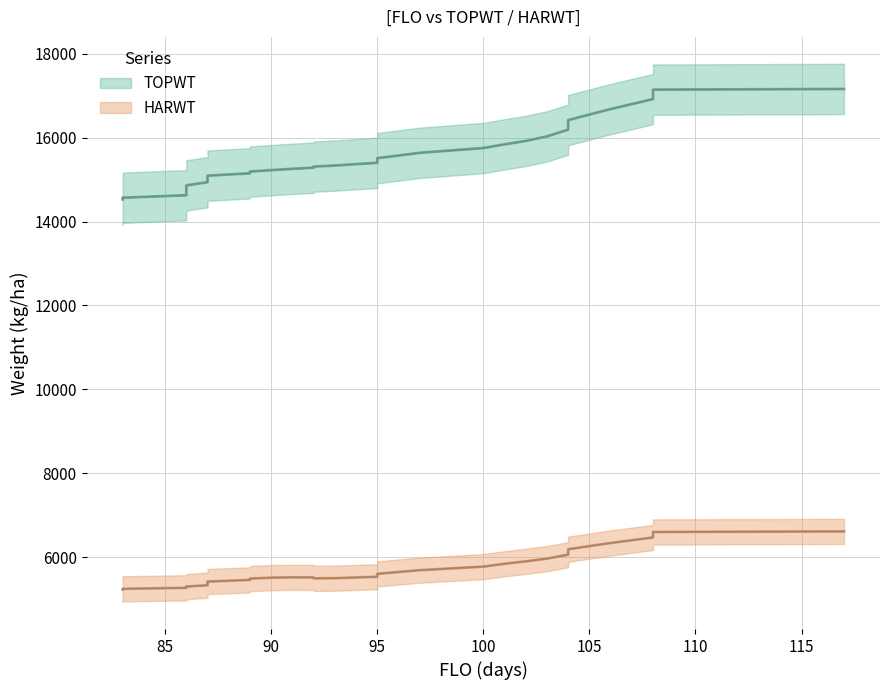

How many distinct data groups are displayed?

2